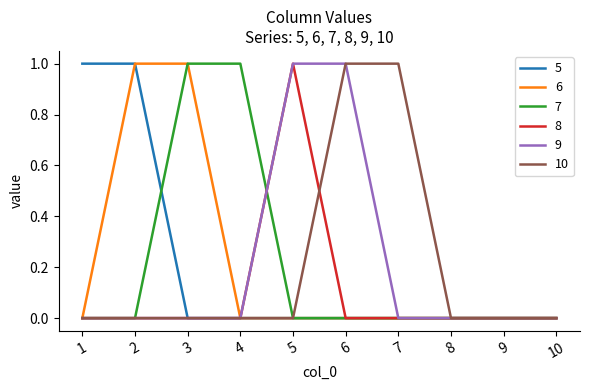

The 6 series shows 0 at 6. True or false?

True